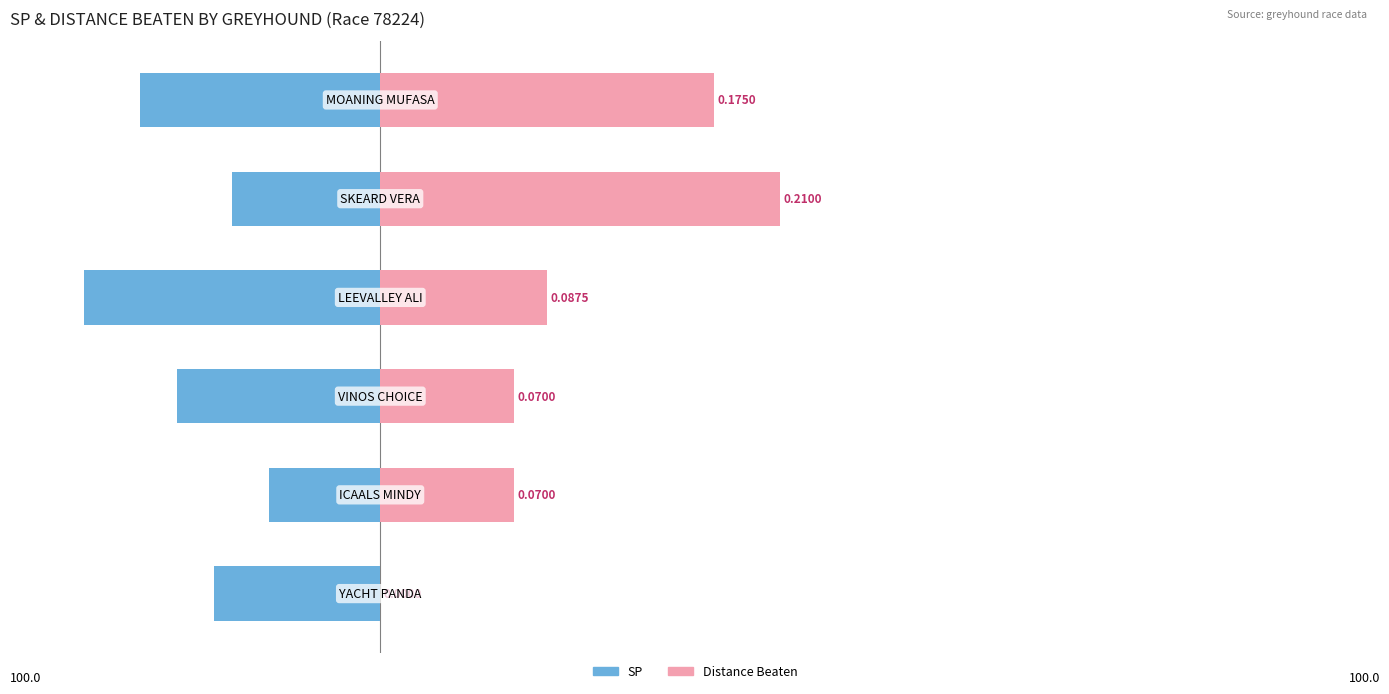

What is the sum of all SP values?

-100.0